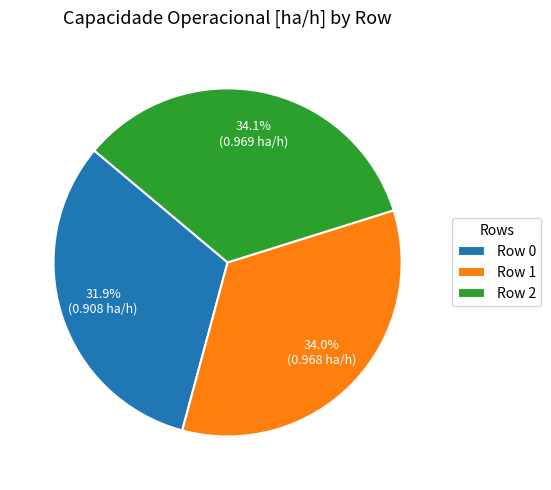

How much of the chart is everything except Row 2?

65.9%